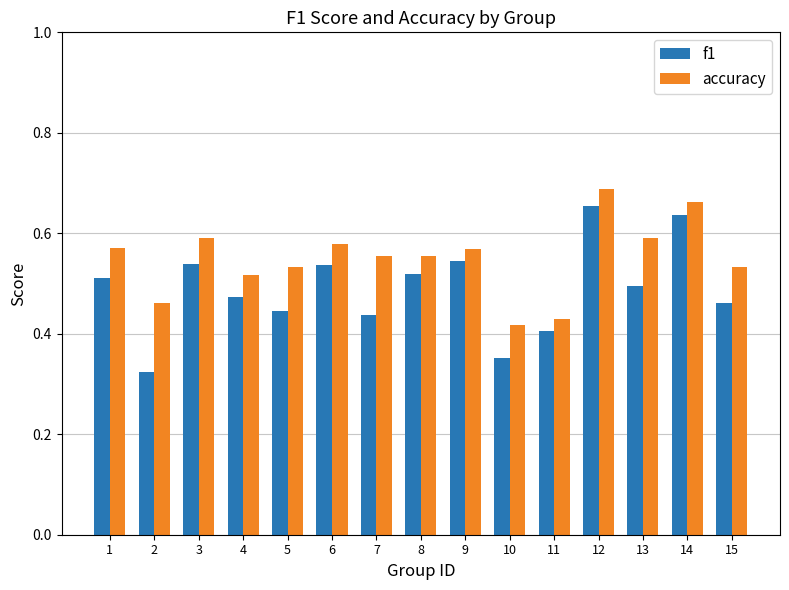

What is the sum of the f1 values at 11 and 9?

1.0